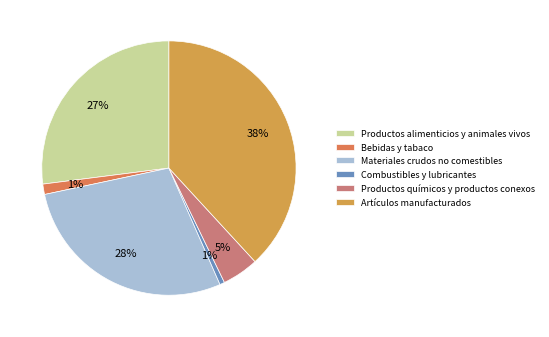

True or false: Productos alimenticios y animales vivos accounts for 27% of the total.

True